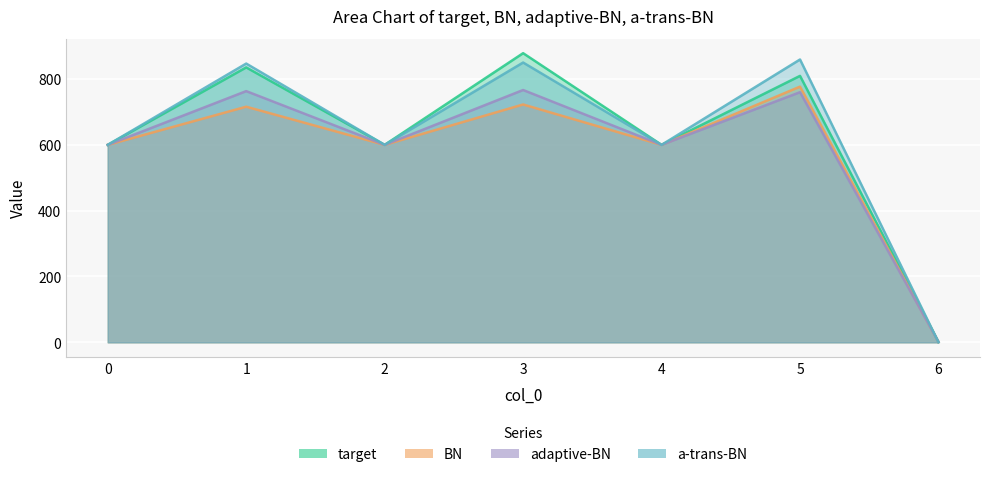

Where is the first local maximum for a-trans-BN?

1